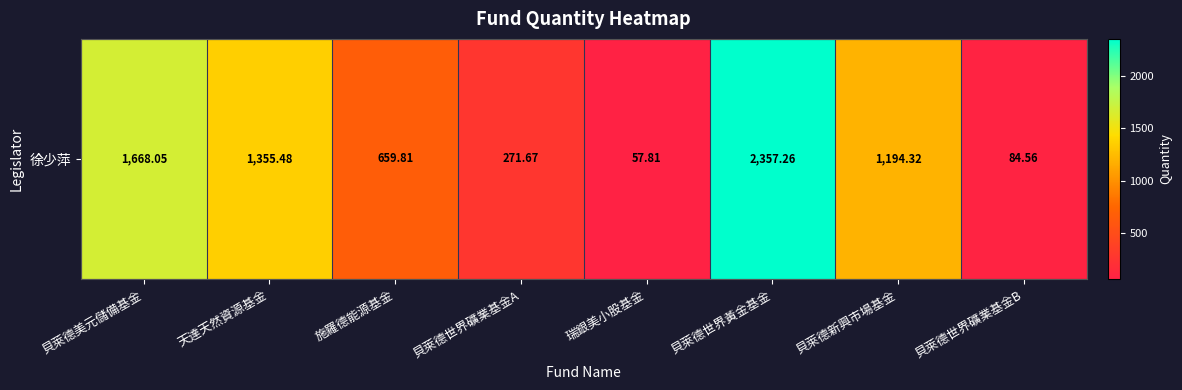

How many data points does each series have?

8